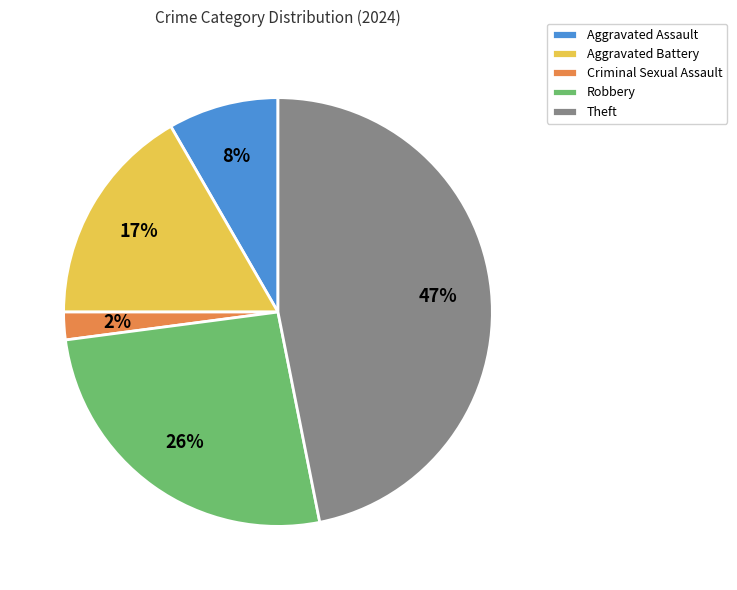

Does Robbery represent more than half of the total?

No